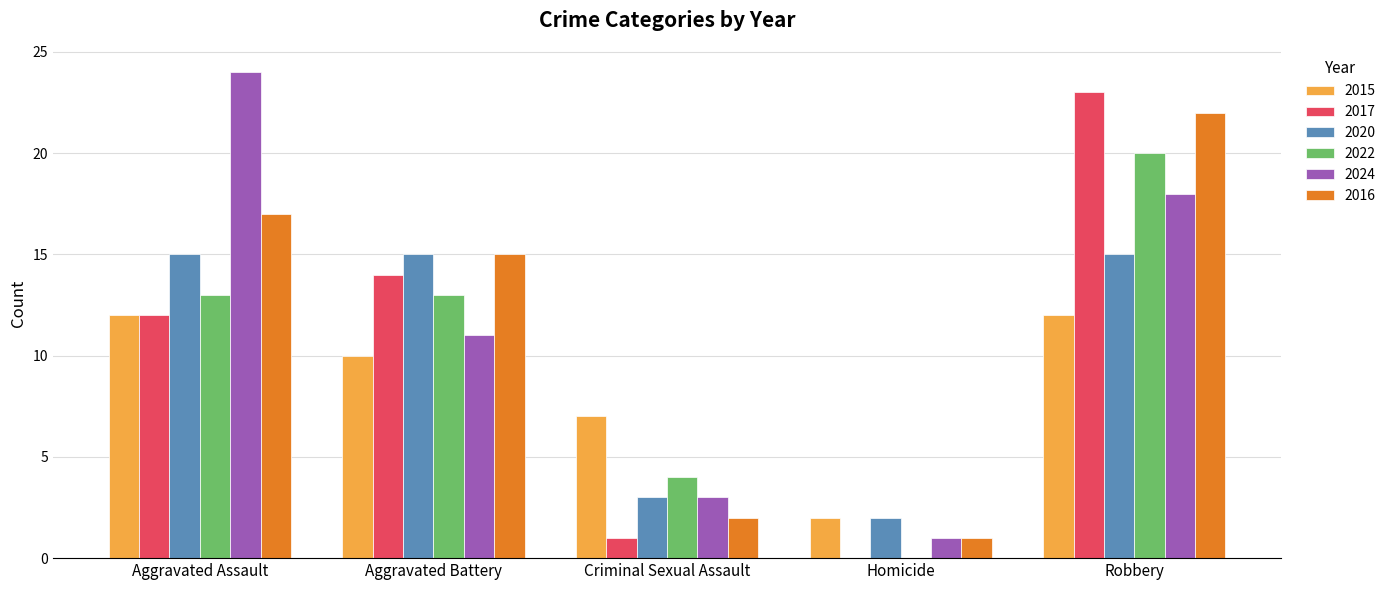

What is the sum of all 2024 values?

57